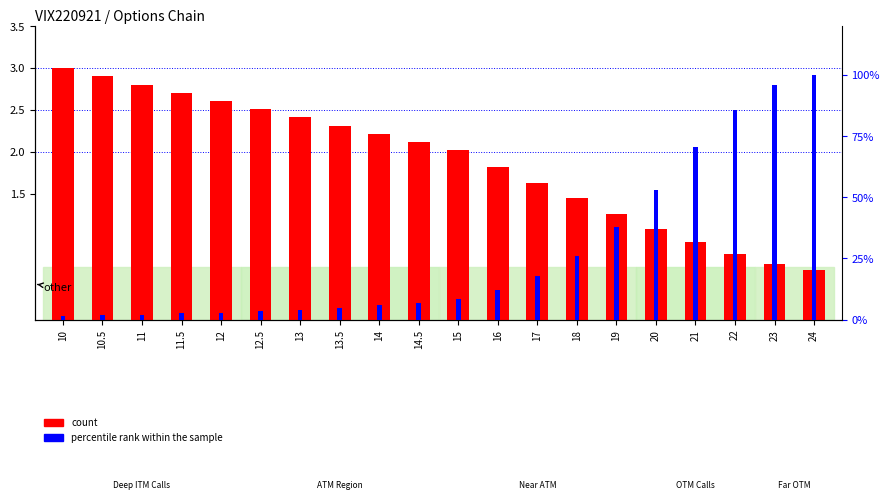

At how many categories does at least one series exceed 1?

16